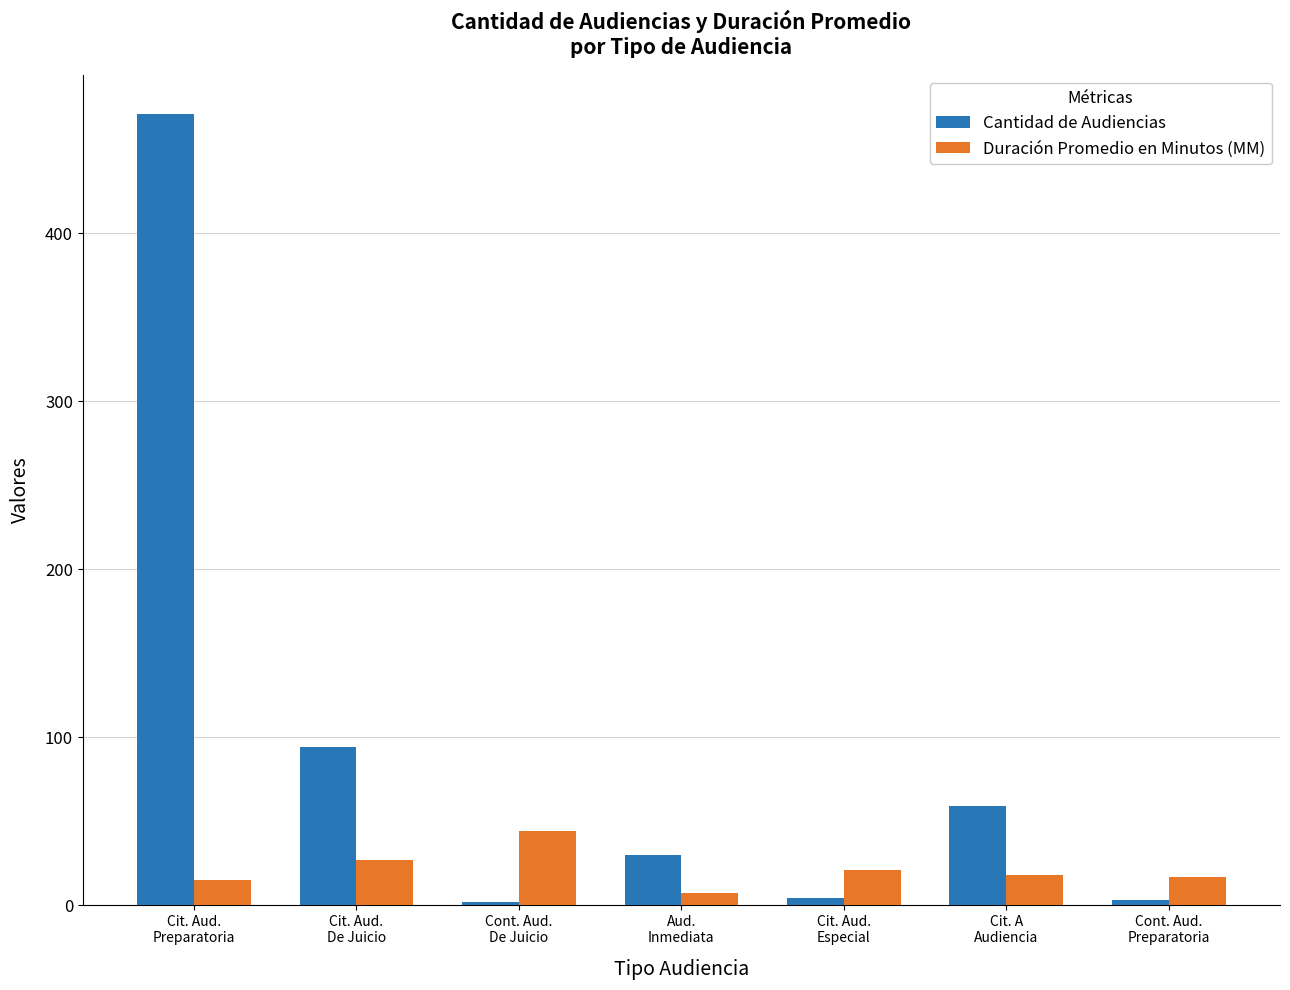

Which series has the widest spread of values?

Cantidad de Audiencias